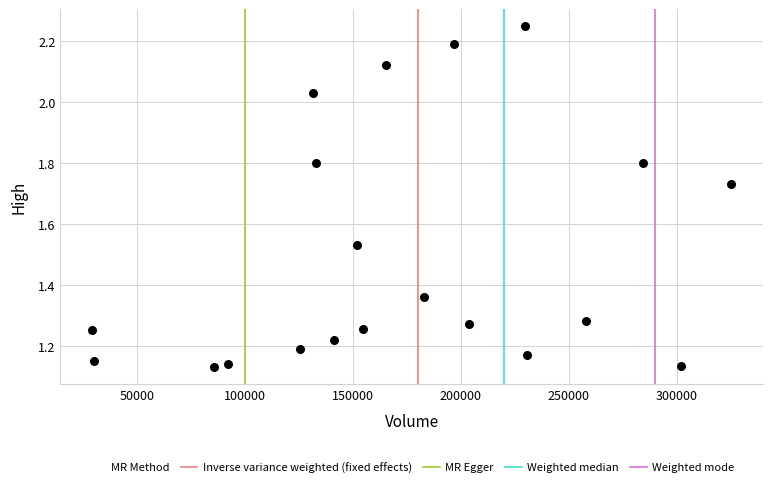

What is the range of X values (max minus min)?

295600.0